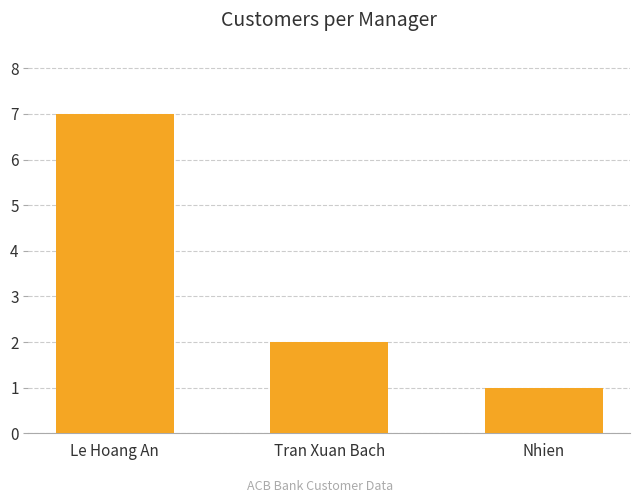

What is the value of the 1st bar from the left?

7